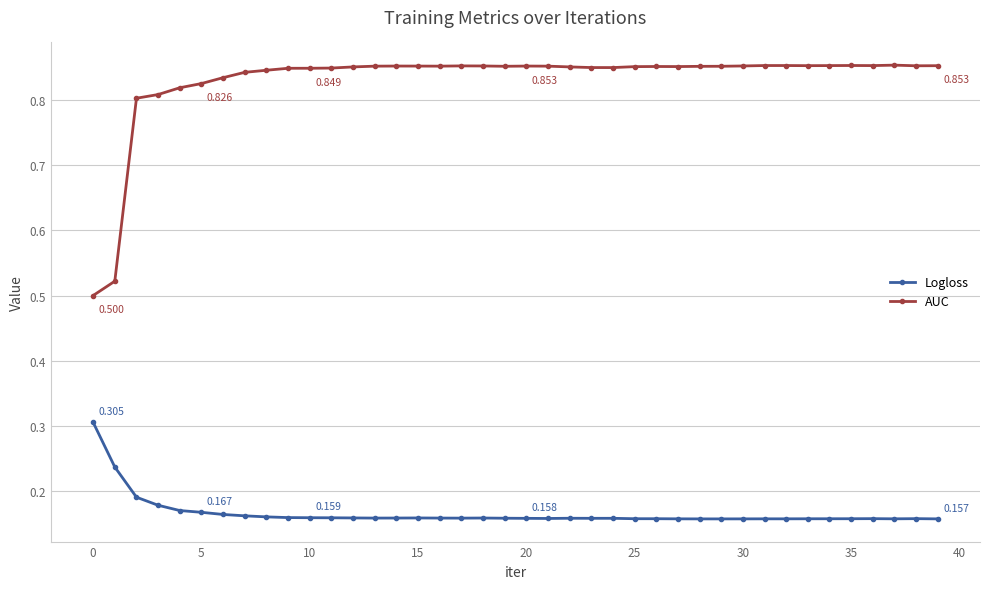

Rank the series by their average value, from lowest to highest.

Logloss, AUC